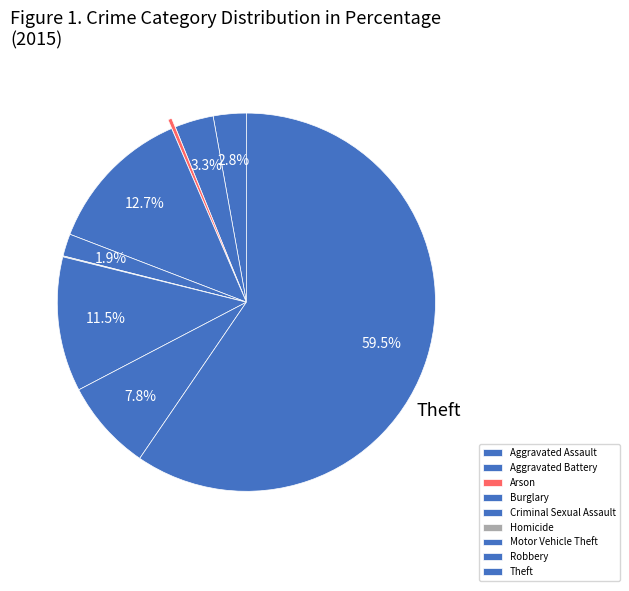

To the nearest percent, what portion does Aggravated Assault represent?

3%